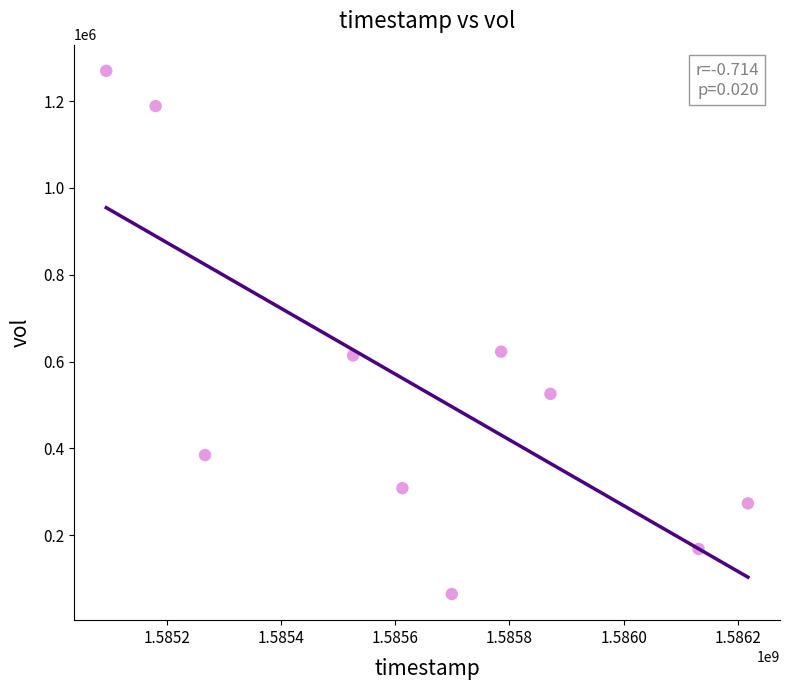

What is the average Y value?

542090